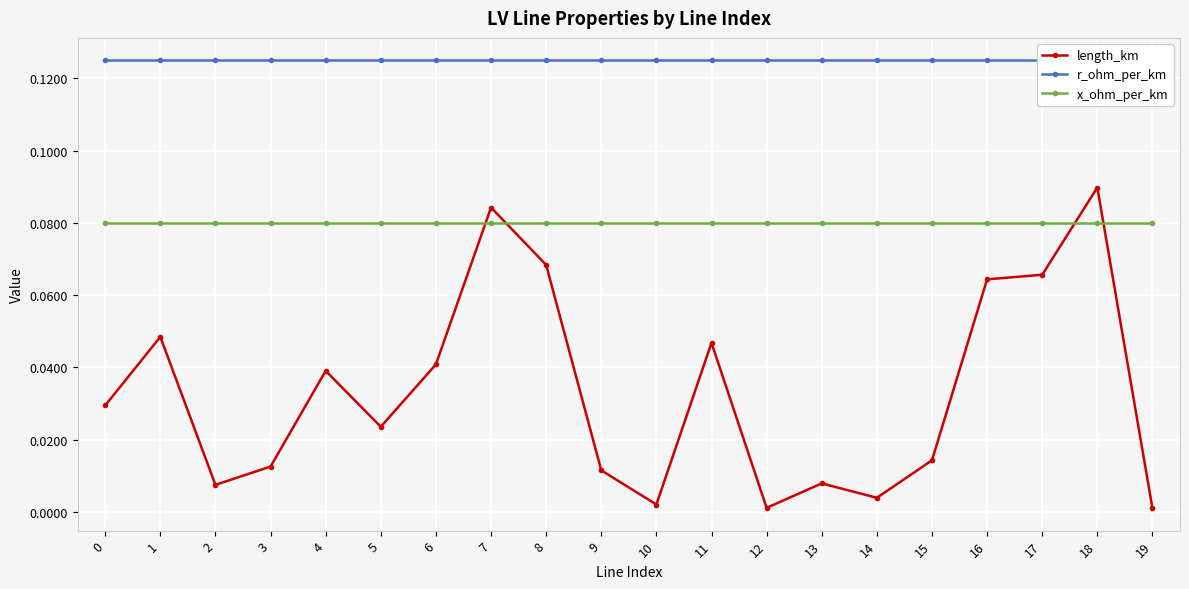

True or false: length_km and r_ohm_per_km cross at least once.

False